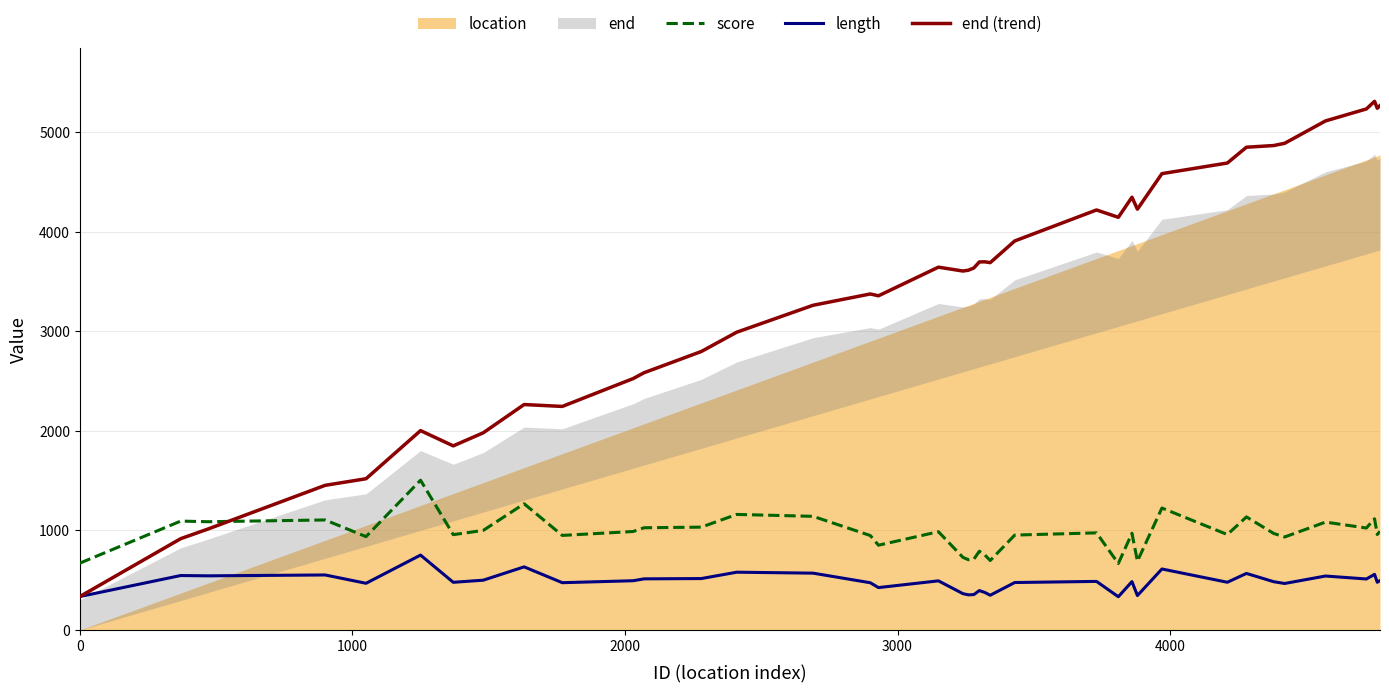

What is the maximum value for length?

751.8